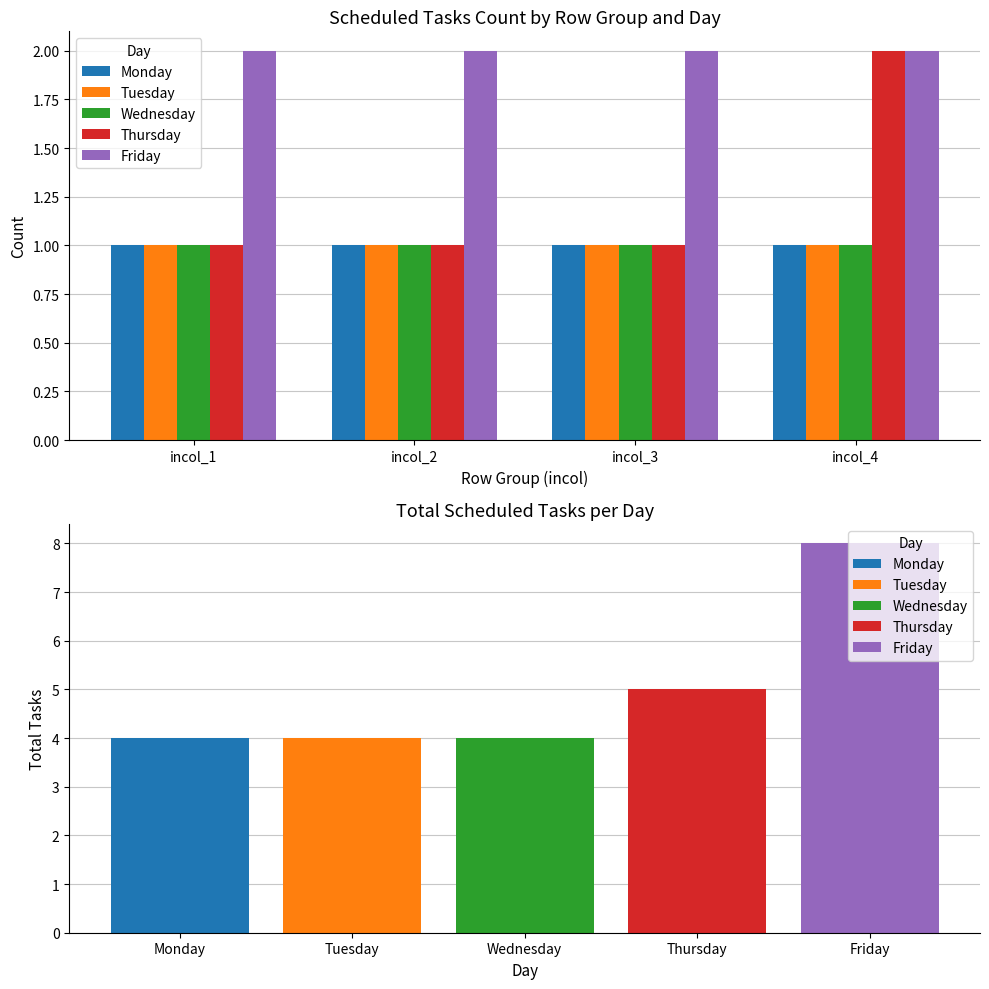

How many groups of bars are there?

4